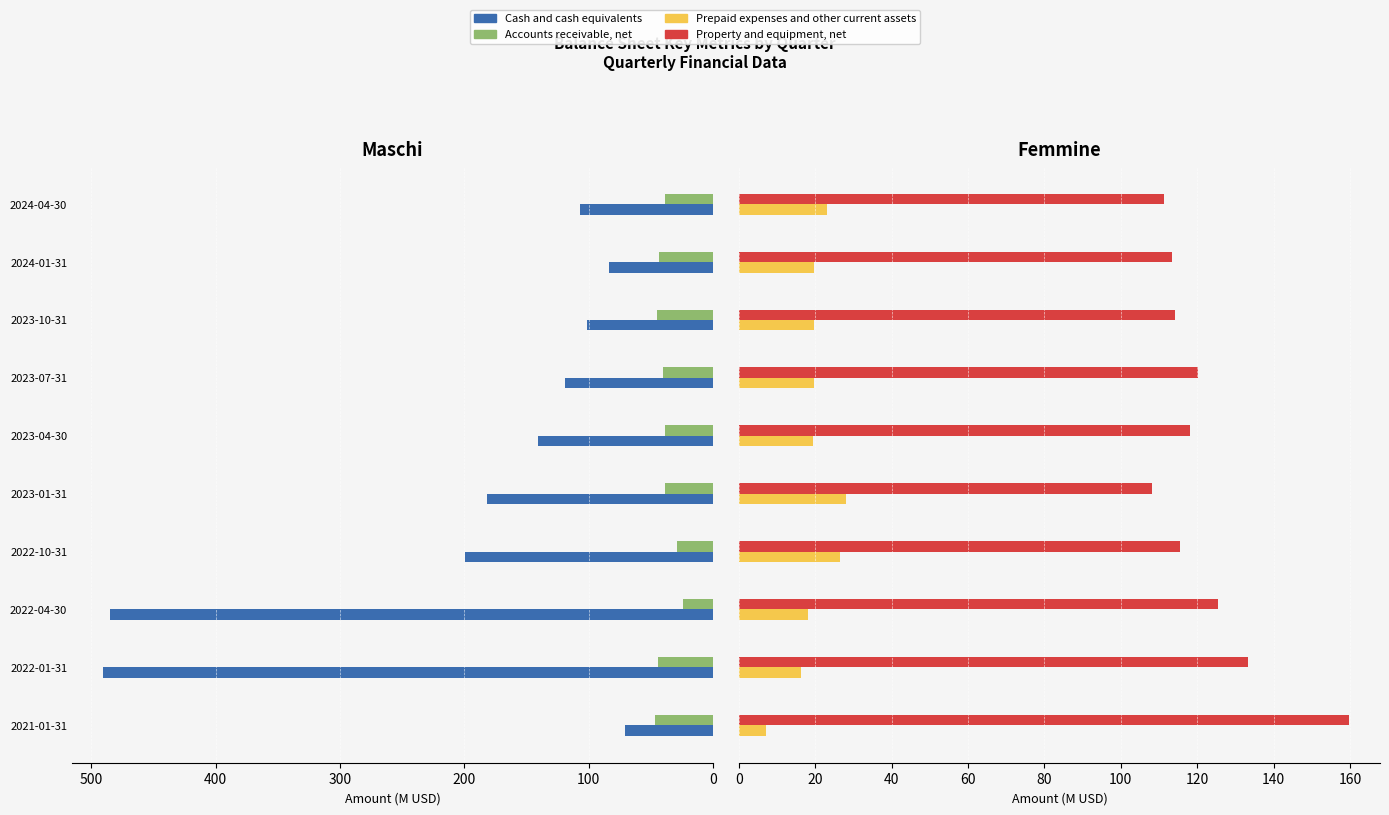

Are the bars grouped side by side (vs. stacked)?

Yes